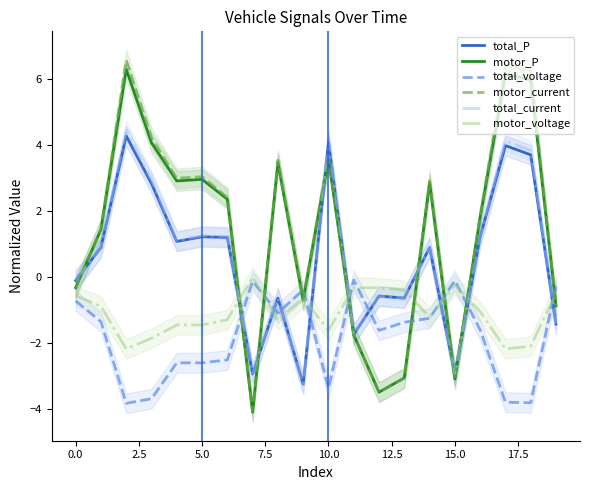

How many interior local peaks does the motor_voltage series have?

3